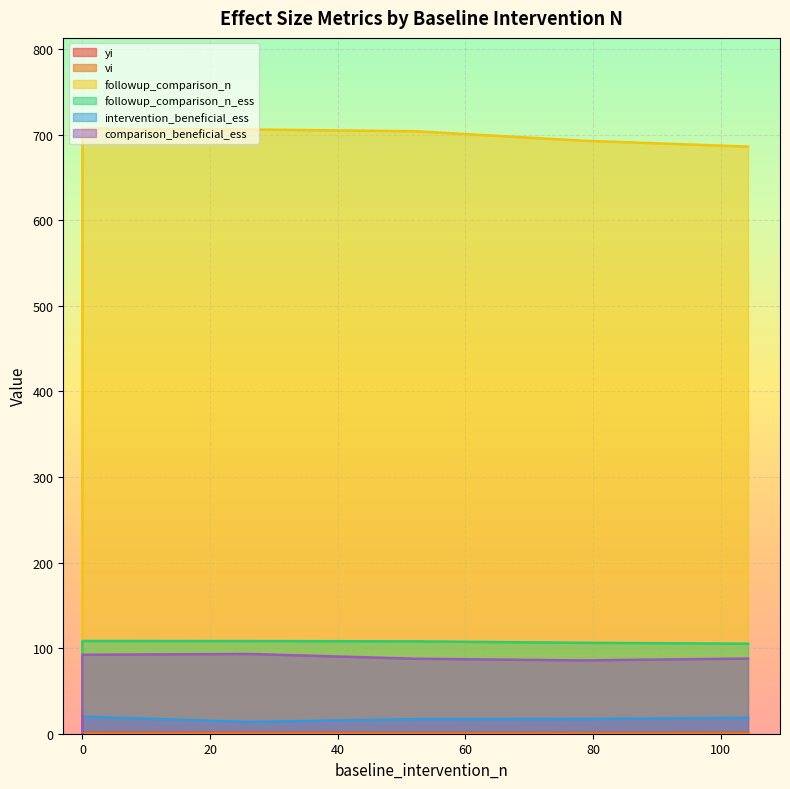

What are all the series names shown in the legend?

yi, vi, followup_comparison_n, followup_comparison_n_ess, intervention_beneficial_ess, comparison_beneficial_ess